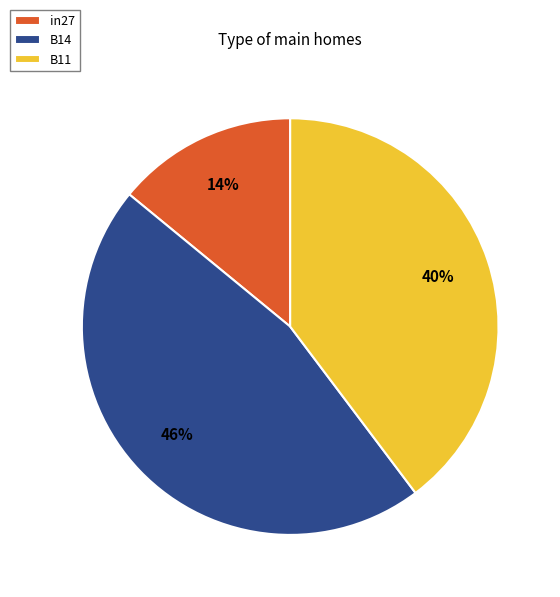

What is the largest slice in the pie chart?

B14